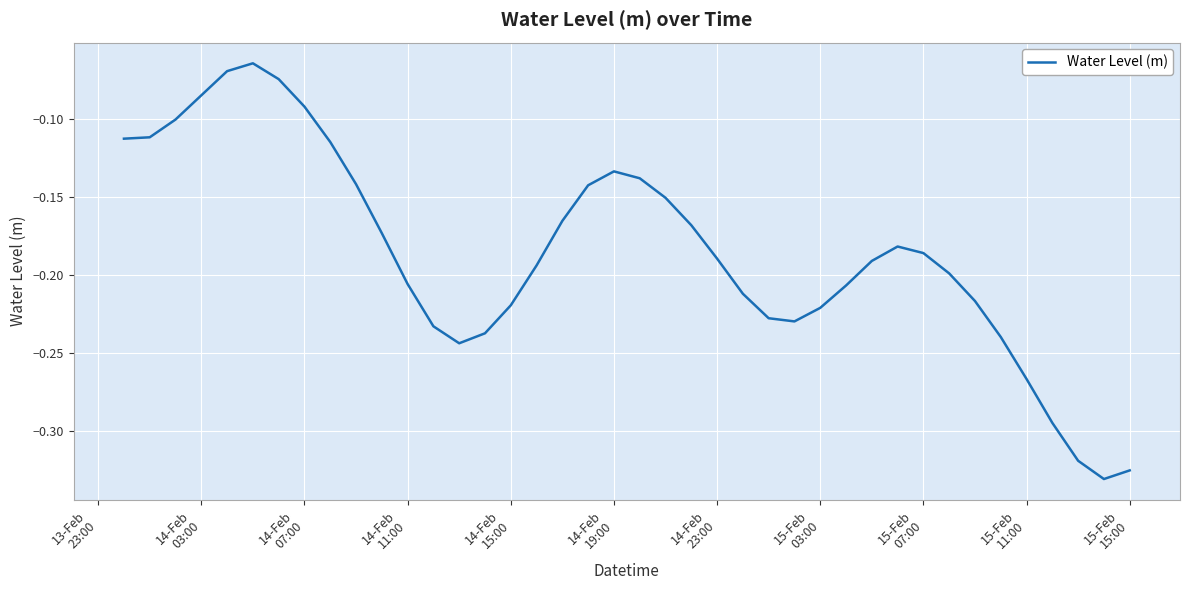

What is the difference between the maximum and minimum values?

0.3